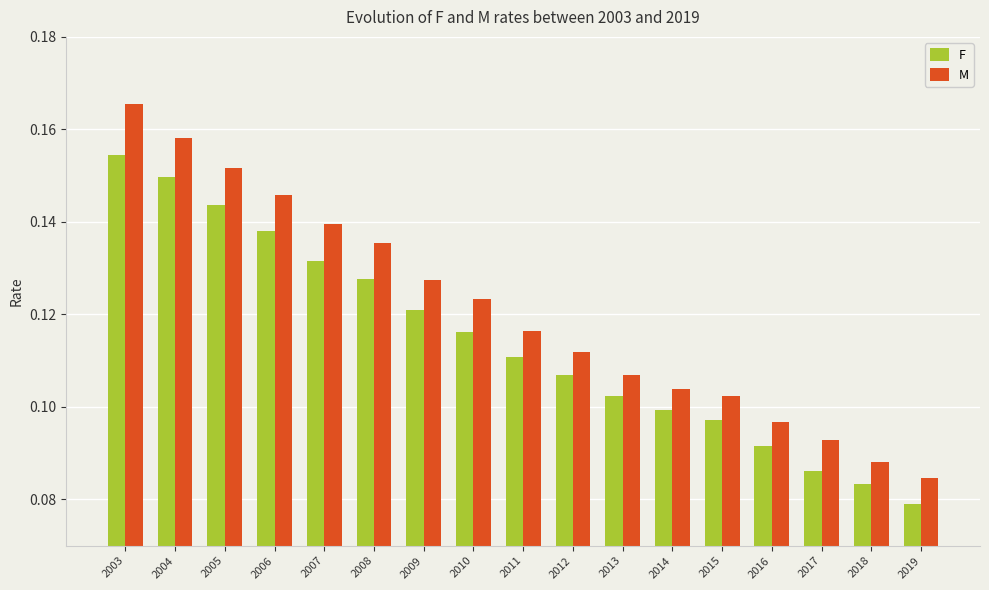

The value of F at 2010 is 0.1. True or false?

True